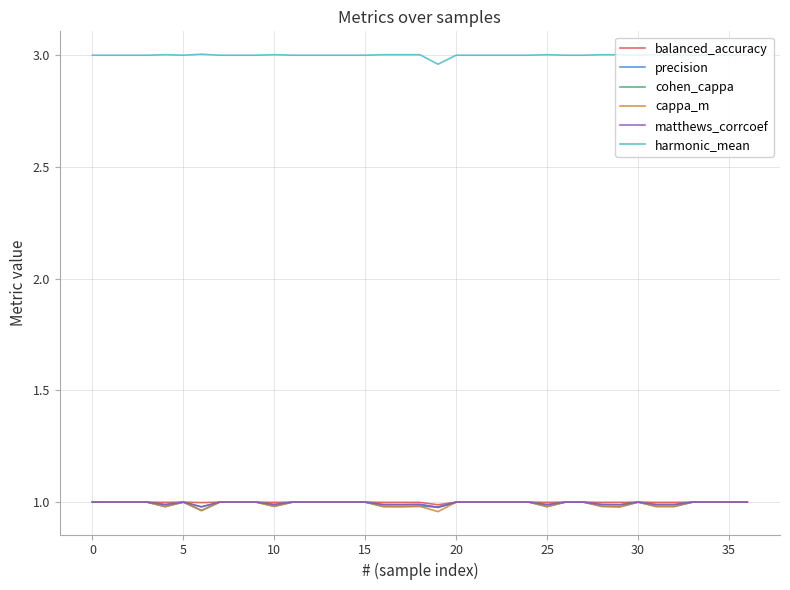

Which series has the largest total across all categories?

harmonic_mean